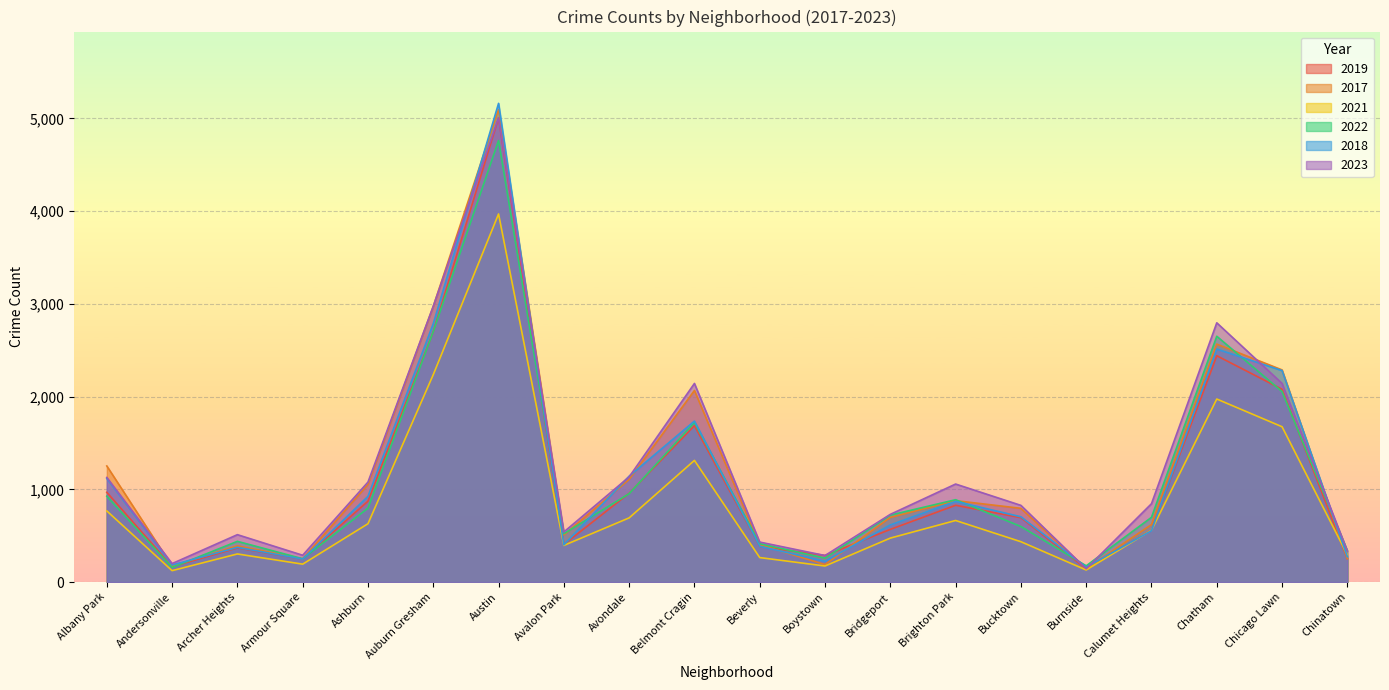

What is the value of the 2019 point at the 8th from the left?

405